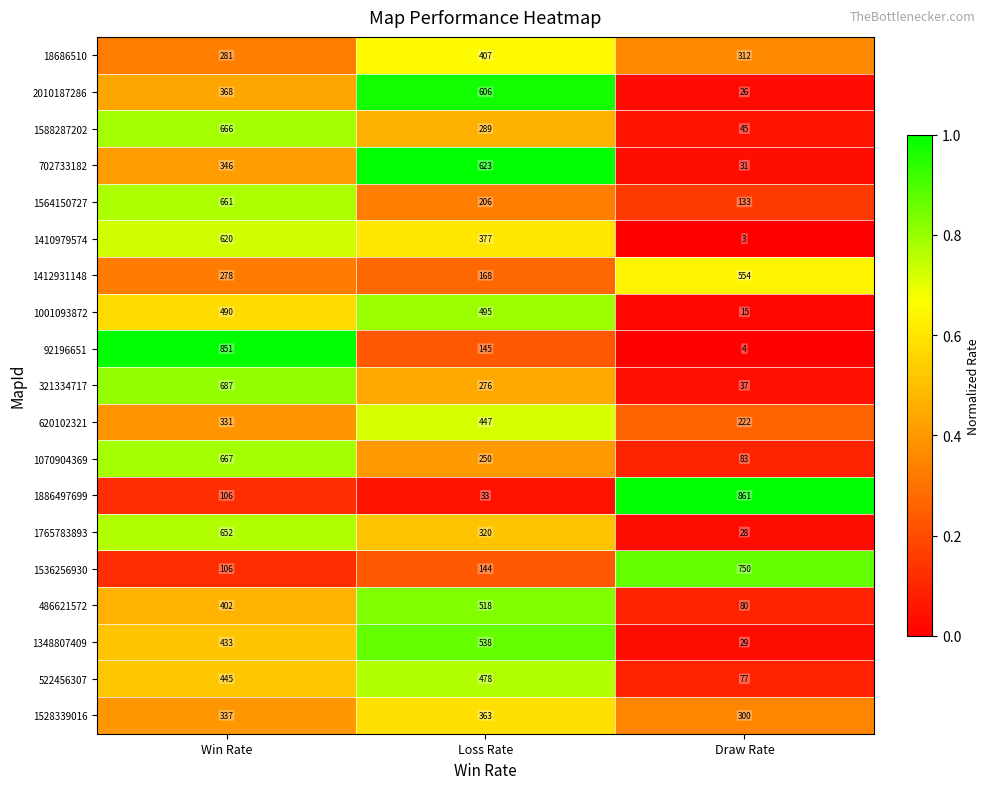

What is the sum of the 1536256930 values at Win Rate and Loss Rate?

250